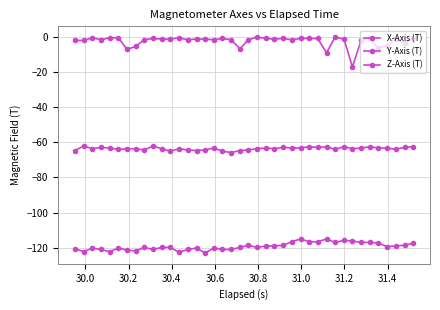

What is the difference between the maximum and minimum values in the X-Axis (T) series?

3.7